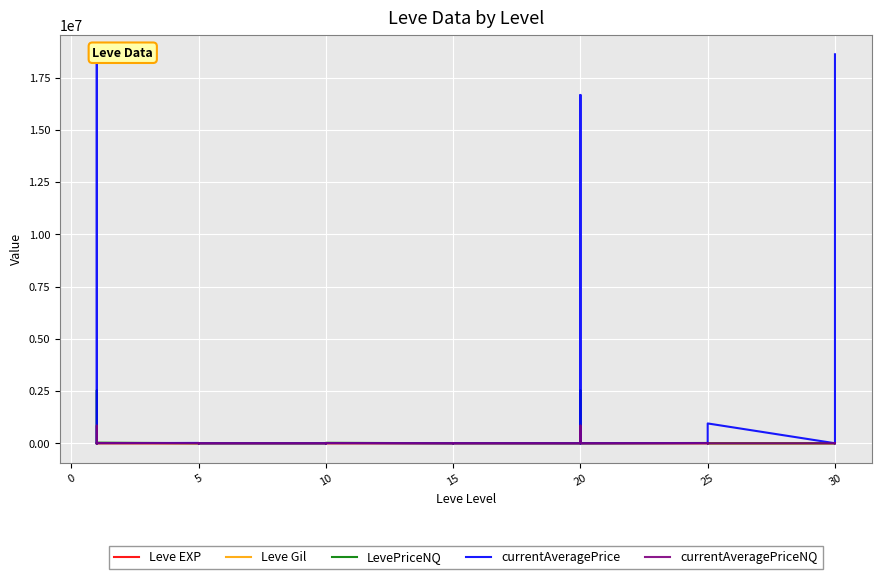

Reading left to right, list all the values displayed in this chart.

Leve EXP: 1.0	540.0	544.5	370.0	544.5	370.0	1.0	6.0	1.0	2.0	1.0	3.0	3.0	3.0	9.0	4.0	3.0	10.0	17.0	7.0	19.0	13.0	11.0	18.0	11.0	13.0	18.0	22.0	12.0	22.0	55.0	20.0	12.0	31.0	53.0	20.0	36.0	72.0	17.0	57.0
Leve Gil: 420.0	112.0	112.0	112.0	113.0	112.0	170.0	280.0	810.0	790.0	980.0	140.0	780.0	220.0	980.5	770.0	220.0	480.0	740.0	170.0	270.0	40.0	390.0	330.0	880.0	190.0	680.0	960.0	490.0	570.0	60.0	10.0	980.5	800.0	430.0	60.0	240.0	430.0	230.0	390.0
LevePriceNQ: 69.0	35985.0	2534313.1	3456.0	1047.0	31678.0	2496.0	3000.0	190.0	12330.0	11.0	389.0	146.0	75.0	495.0	151.0	744.0	24003.0	0.0	862.0	2763.0	777.0	507.0	3000.0	167.0	2763.0	2534313.1	3073.0	3000.0	0.0	15000.0	240.0	18679.0	0.0	9033.0	0.0	273.0	0.0	62.0	6553.0
currentAveragePrice: 4847.0	12925.0	18611956.2	1214.0	366.0	6758.0	16734.0	737.0	178.0	3434.0	3.0	121.0	48.0	30.0	1570.0	50.0	487.0	8500.0	0.0	216.0	1361.0	151.0	151.0	1142.0	266.0	1361.0	16667516.0	1024.0	1142.0	300.0	8333.0	18.0	4597.0	354.0	3575.0	949449.0	1521.0	2608.0	40.0	18611956.2
currentAveragePriceNQ: 63.0	11995.0	844771.0	1152.0	349.0	10559.0	832.0	1000.0	63.0	4110.0	3.0	129.0	48.0	25.0	165.0	50.0	248.0	8001.0	0.0	287.0	921.0	259.0	169.0	1000.0	55.0	921.0	844771.0	1024.0	1000.0	0.0	5000.0	40.0	6226.0	0.0	3011.0	0.0	91.0	0.0	15.0	2184.0